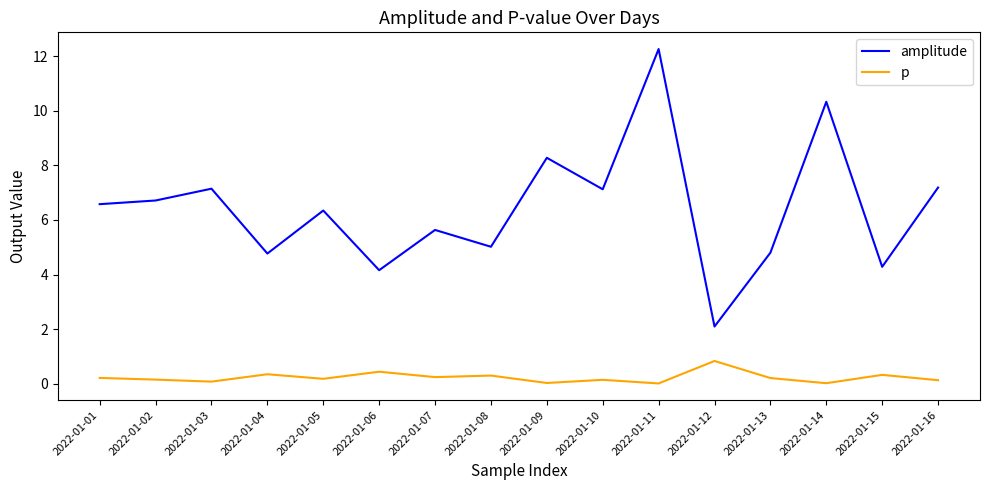

True or false: p and amplitude cross at least once.

False